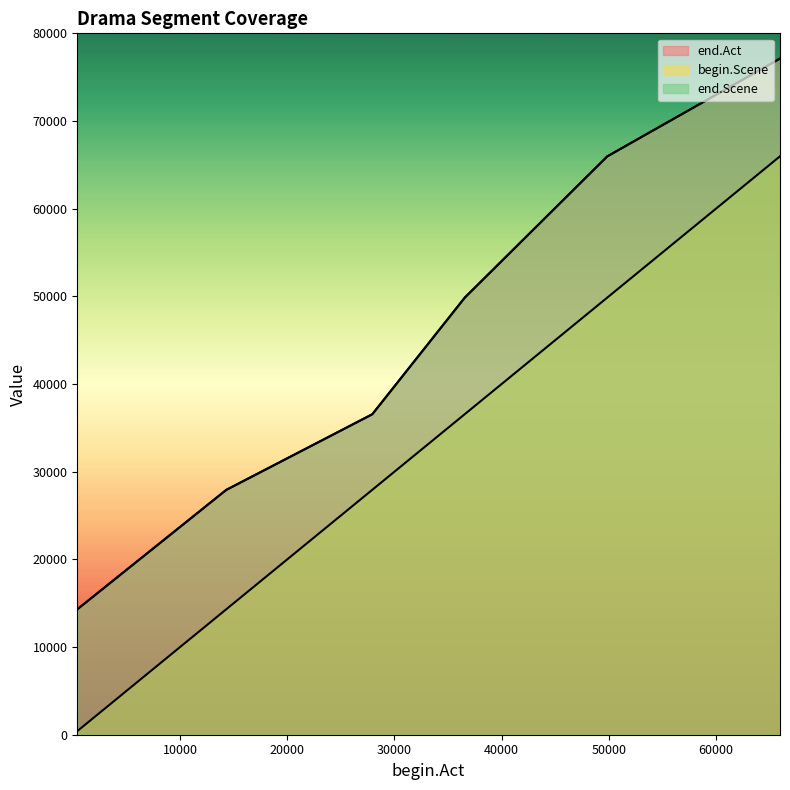

Count the end.Act values in the range 27927 to 65965.

4